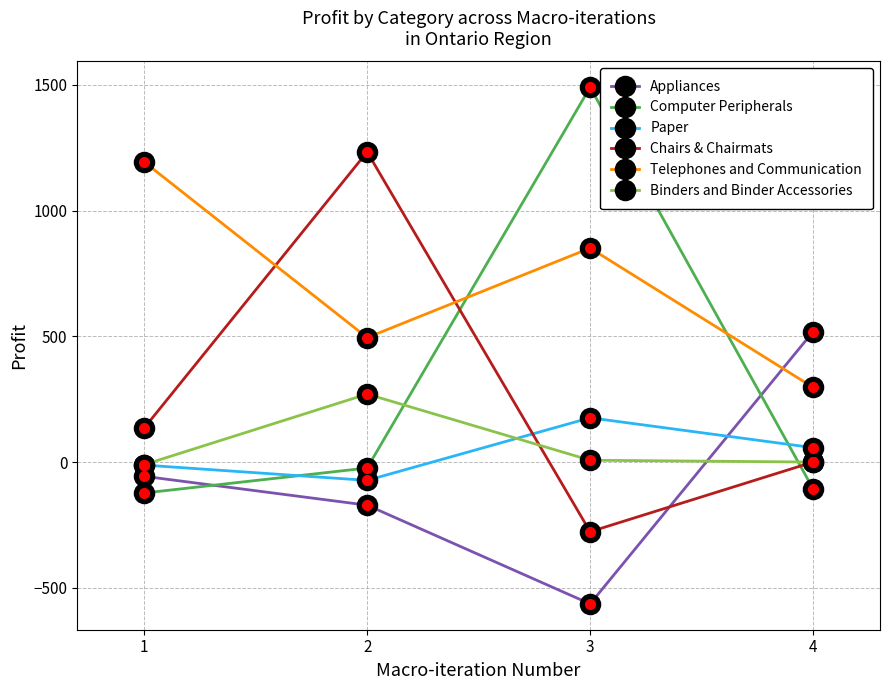

At which category does Chairs & Chairmats reach its first local peak?

2